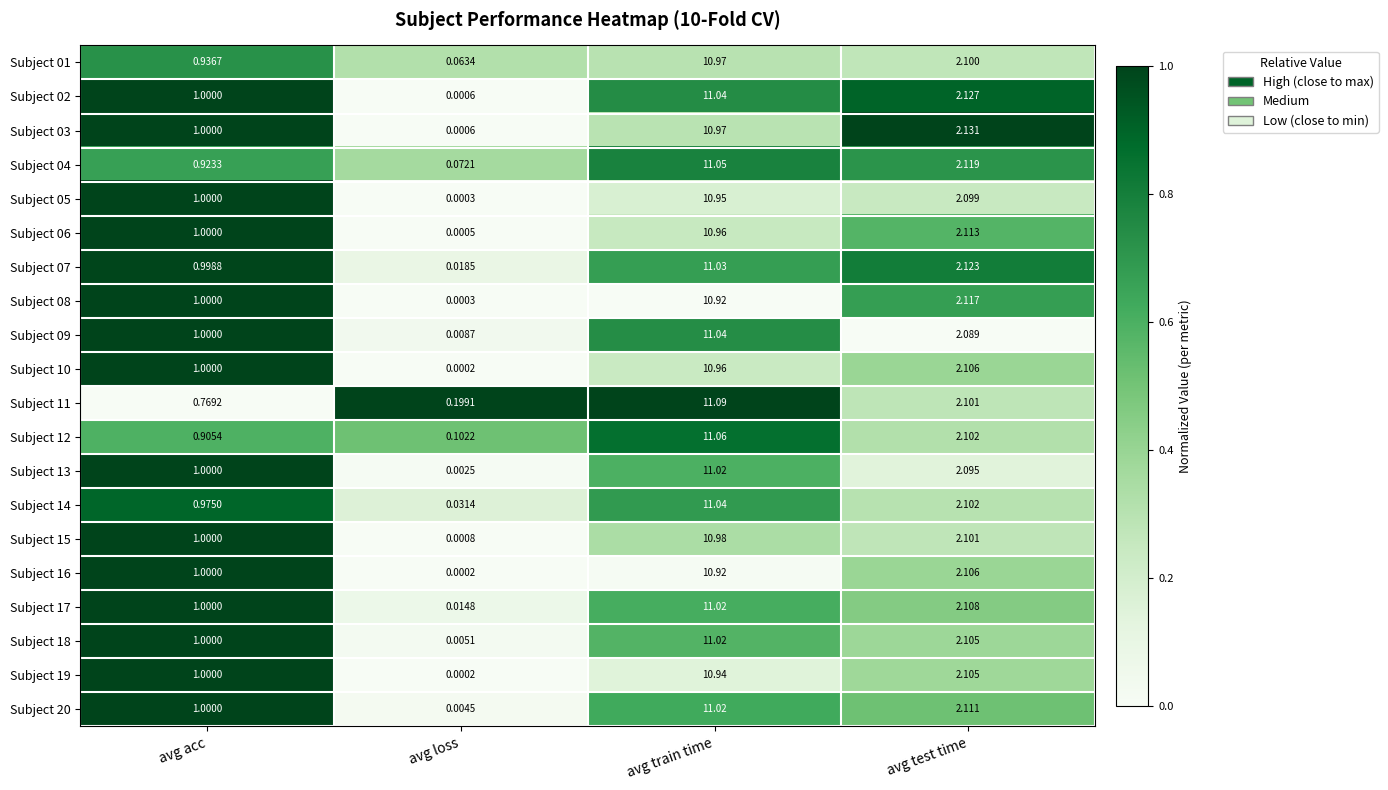

Is the value of Subject 12 at avg acc greater than the value of Subject 01 at avg test time?

No